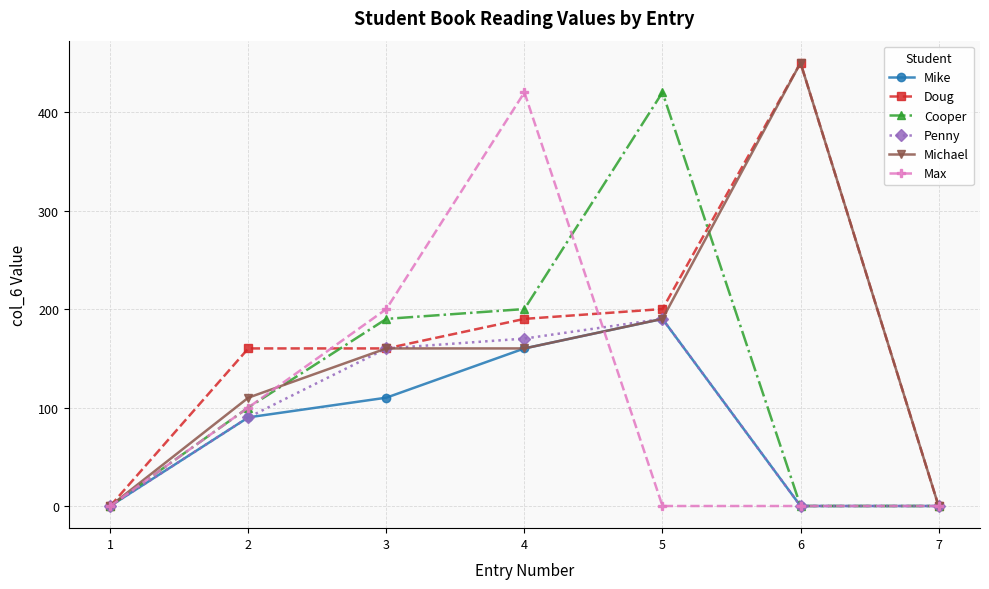

Does the chart have visible grid lines?

Yes